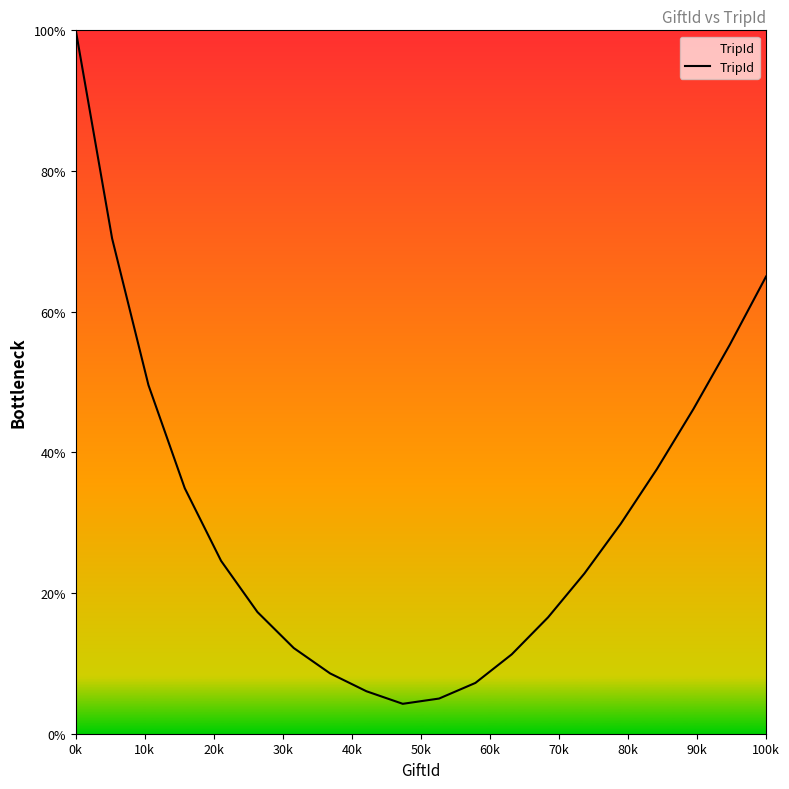

What is the difference between the maximum and minimum values?

95.7